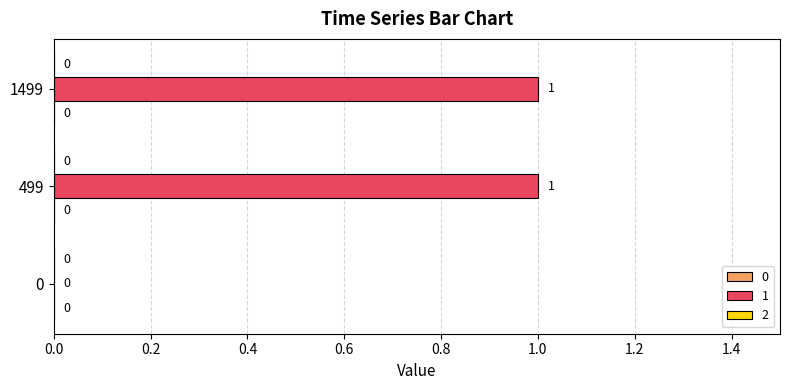

Which has a higher value, 1499 or 0?

1499